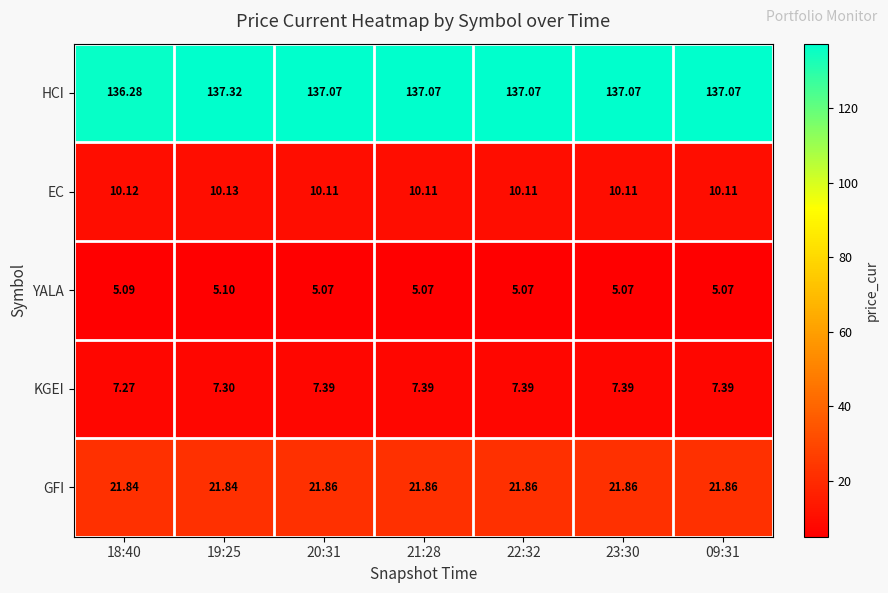

Which category has the highest value across all series?

19:25